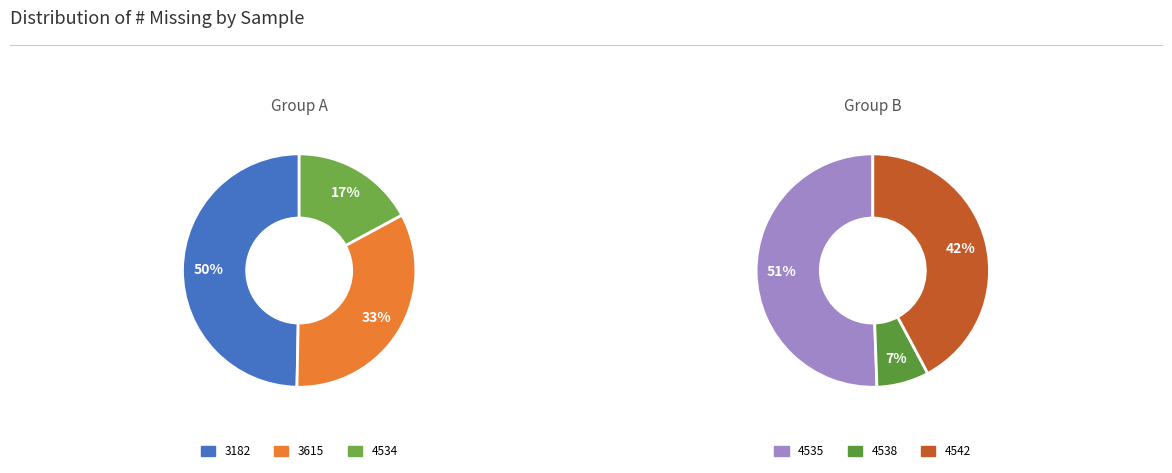

How many slices are in this pie chart?

6